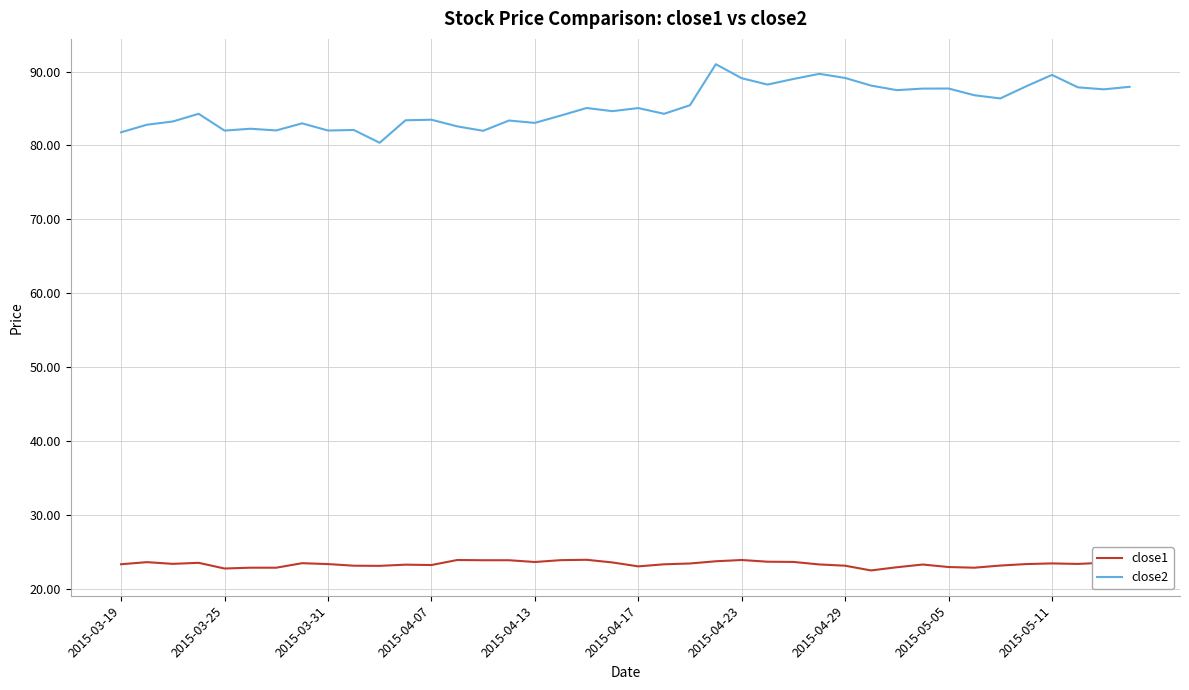

What is the approximate value of close1 at 2015-05-11?

23.2